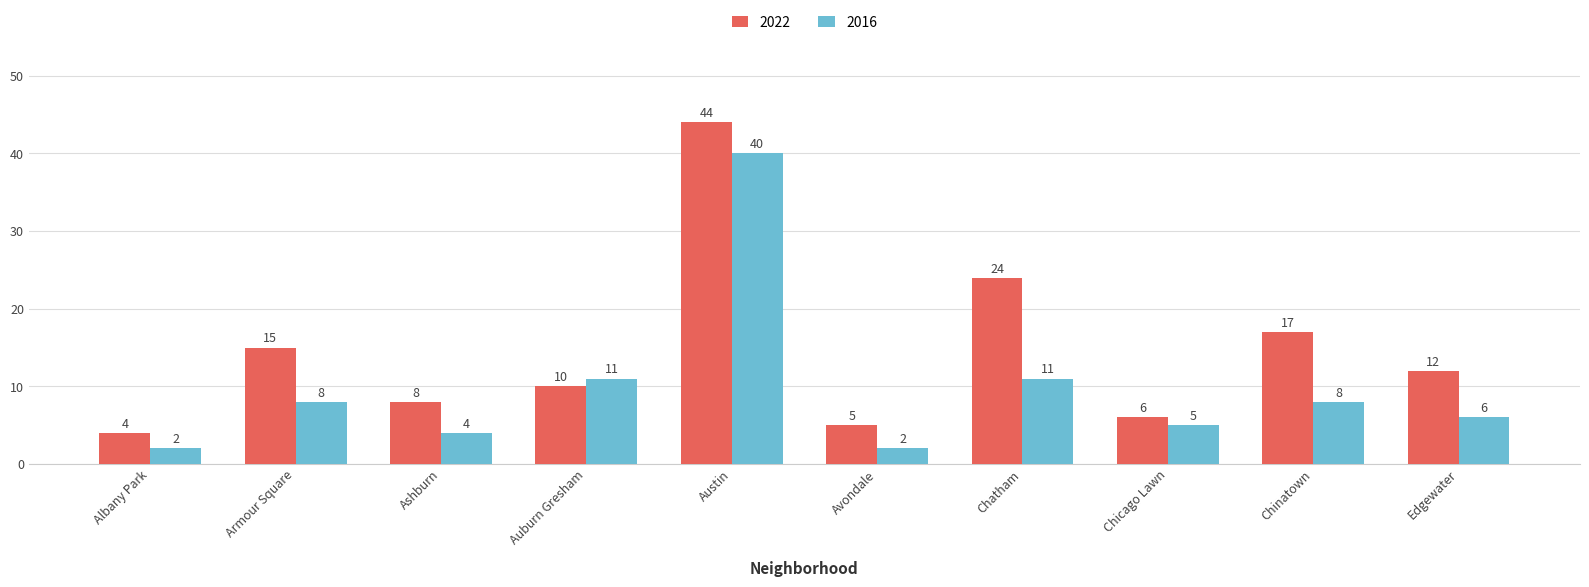

The 2022 series shows 6 at Chicago Lawn. True or false?

True